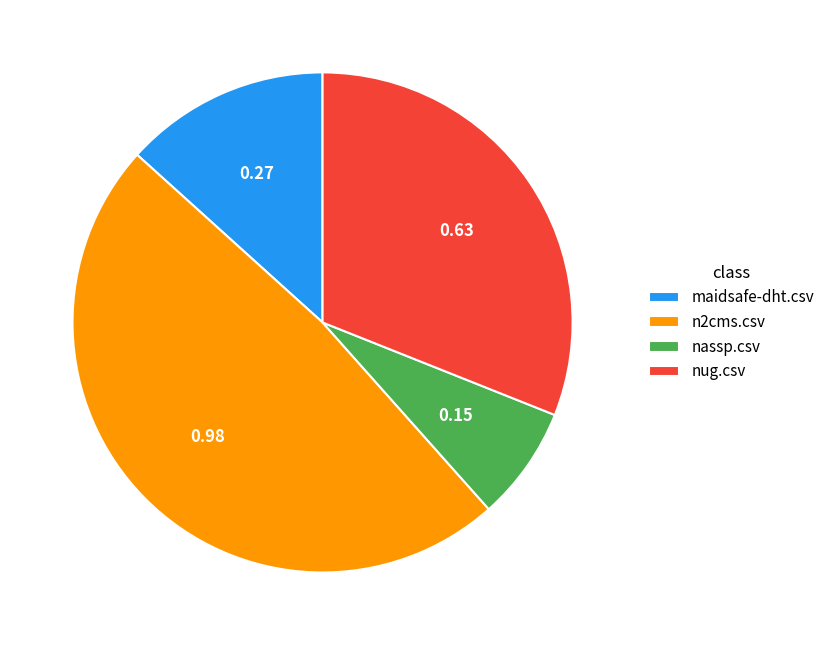

The nug.csv slice represents 39% of the pie. True or false?

False